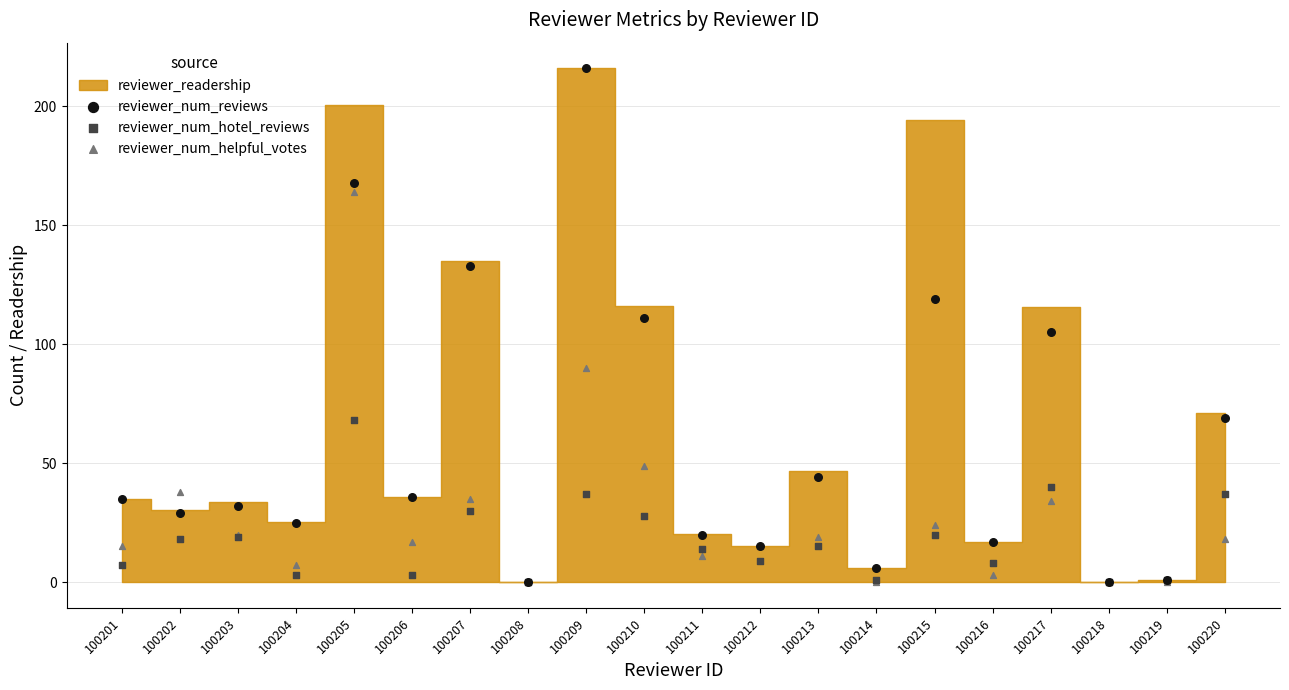

In the reviewer_num_helpful_votes series, what Y value is closest to 82?

90